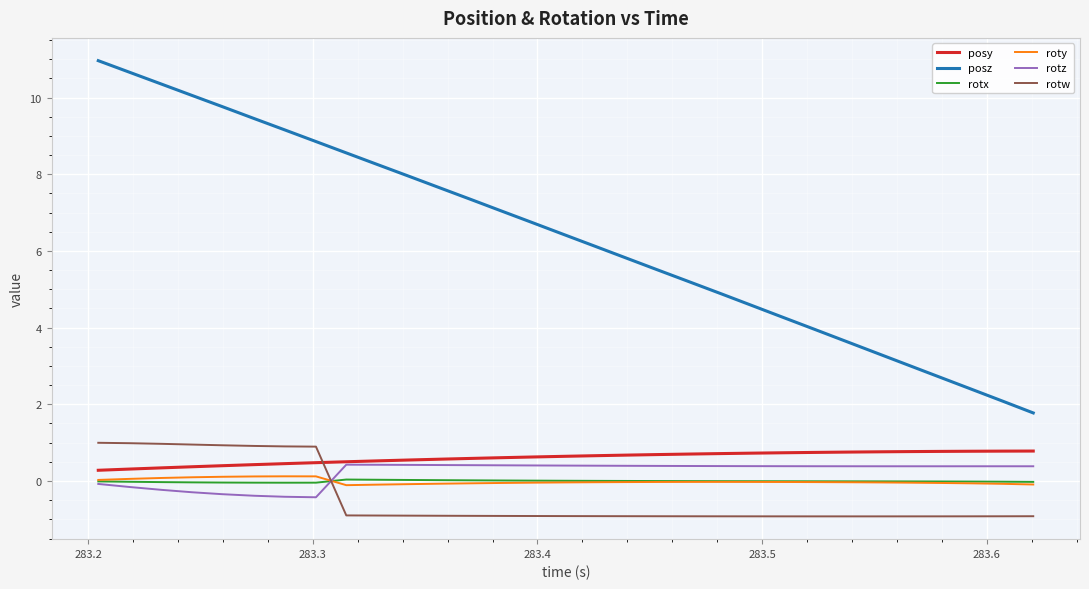

How many categories are shown in the chart?

31